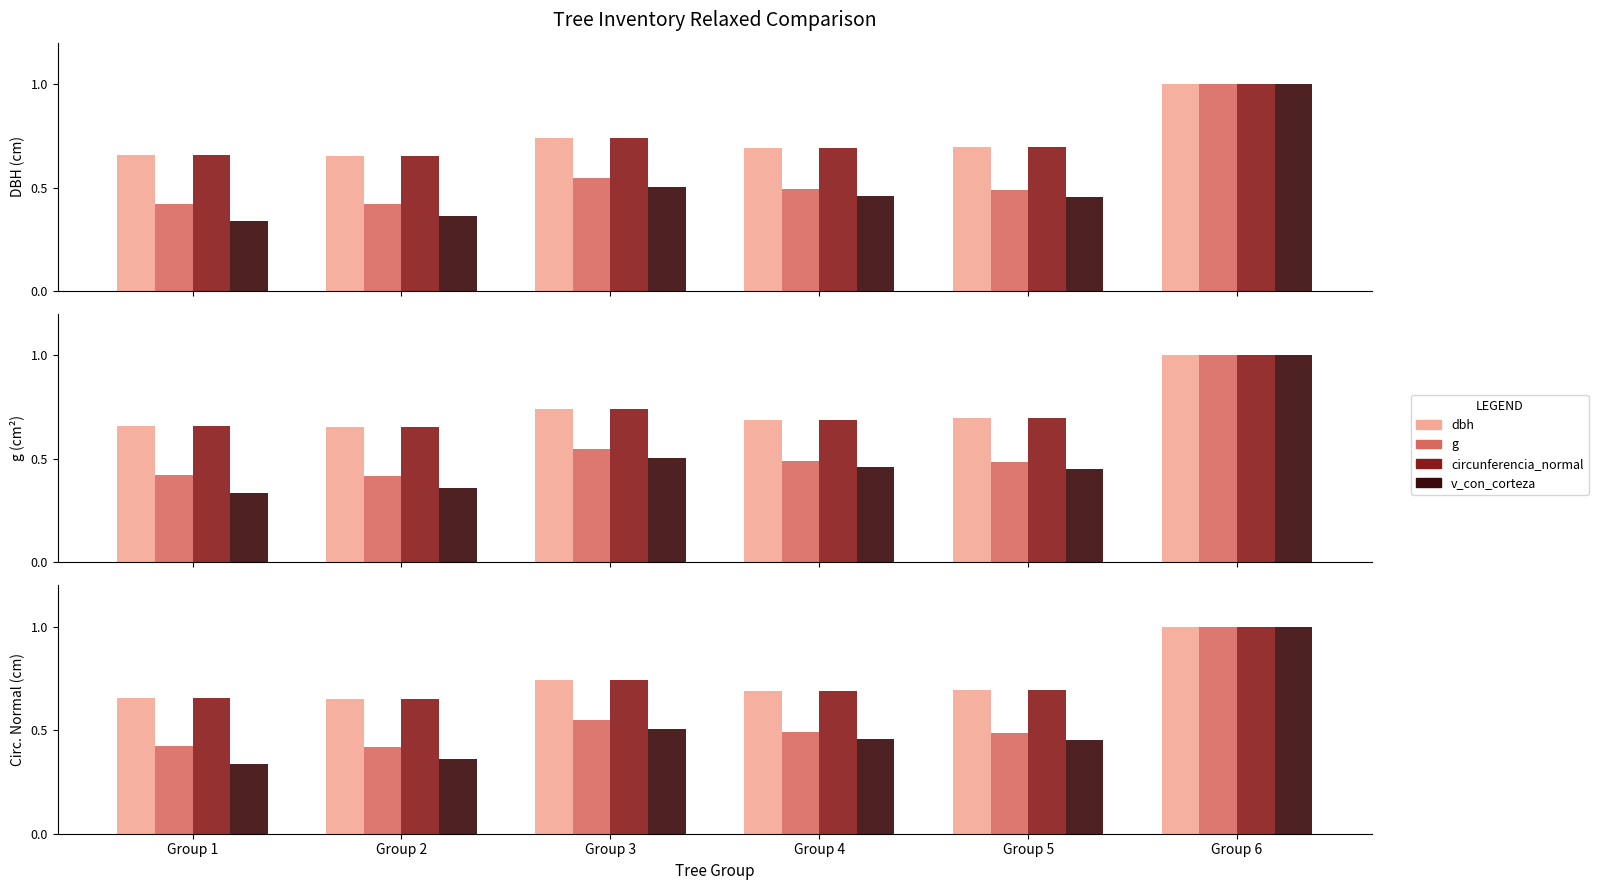

Rank the series at Group 3 from highest to lowest value.

dbh, circunferencia_normal, g, v_con_corteza